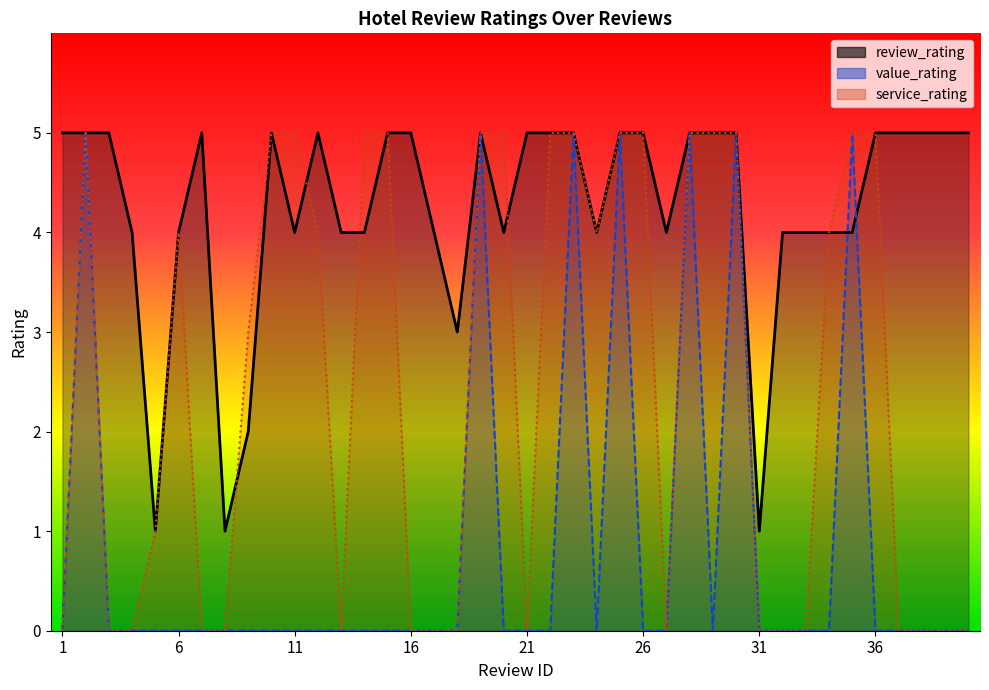

At which category does service_rating reach its first local peak?

2